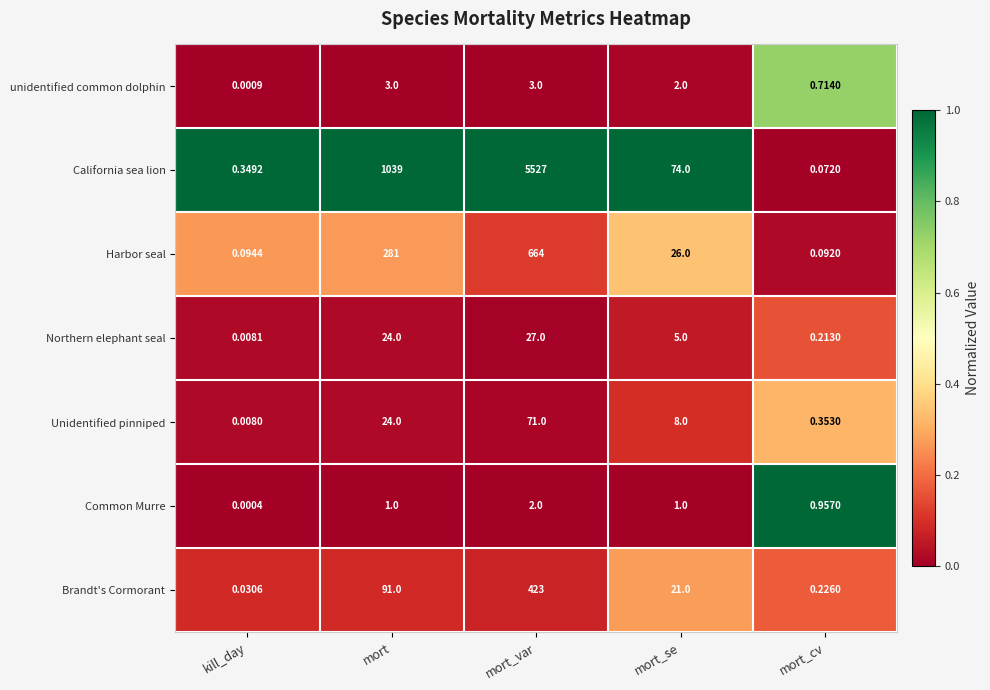

Which category has the lowest value across all series?

kill_day